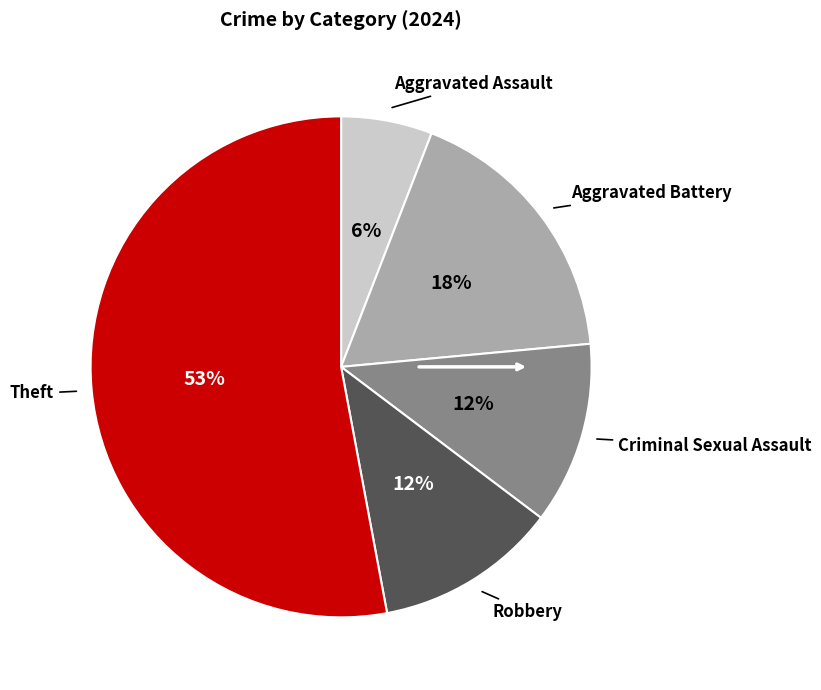

True or false: Theft accounts for 60% of the total.

False